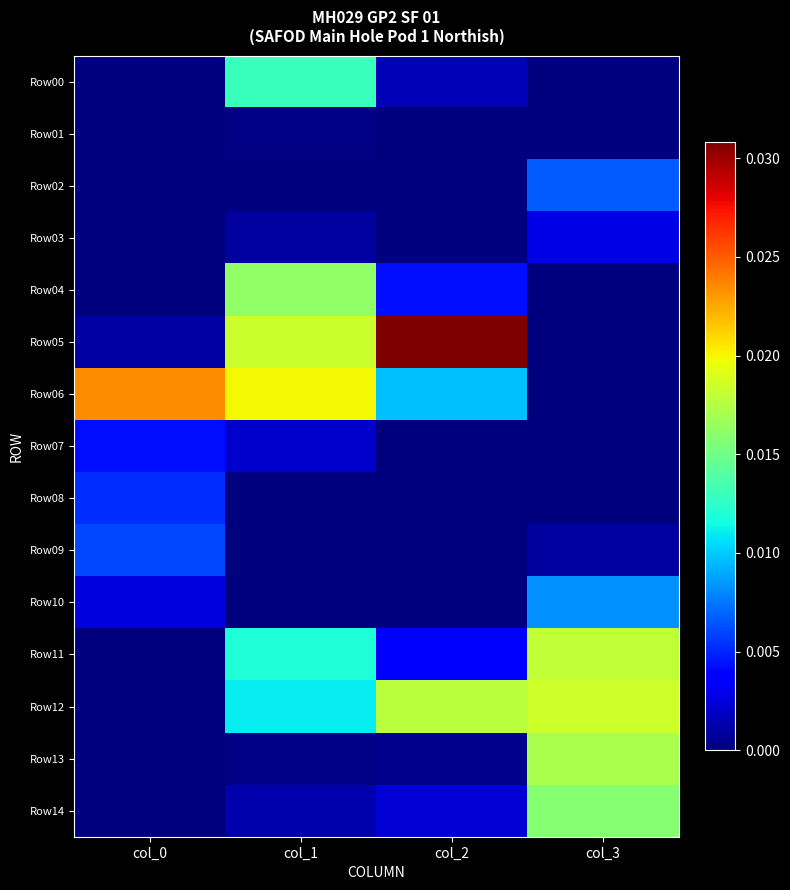

Which has a higher value, col_3 or col_1?

col_1